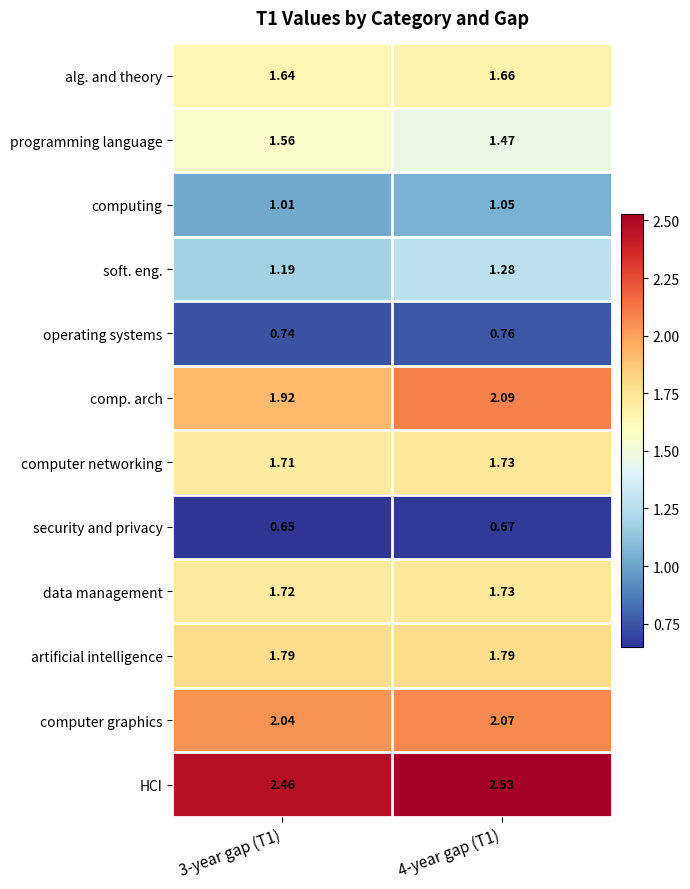

Is the value of computer networking at 4-year gap (T1) greater than the value of security and privacy at 3-year gap (T1)?

Yes